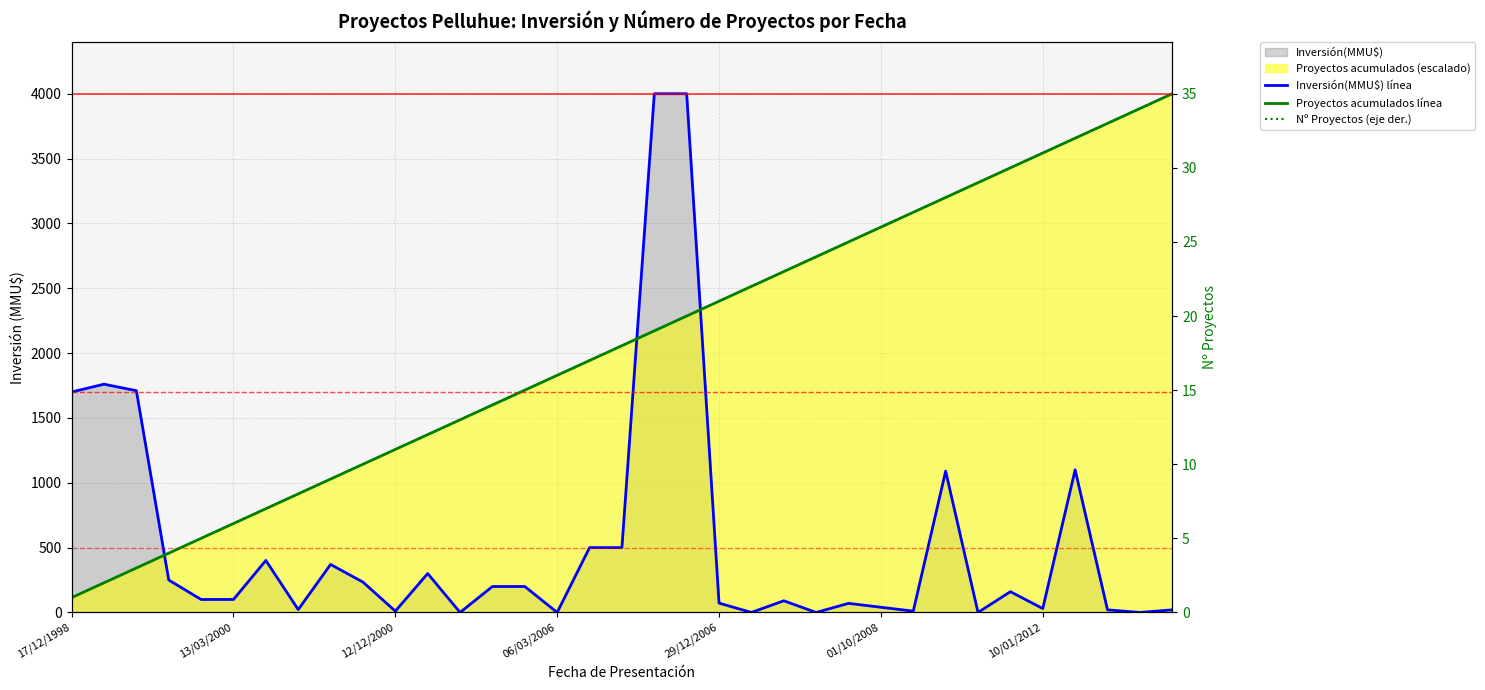

Where does the Nº Proyectos (eje der.) series first go above 18?

18